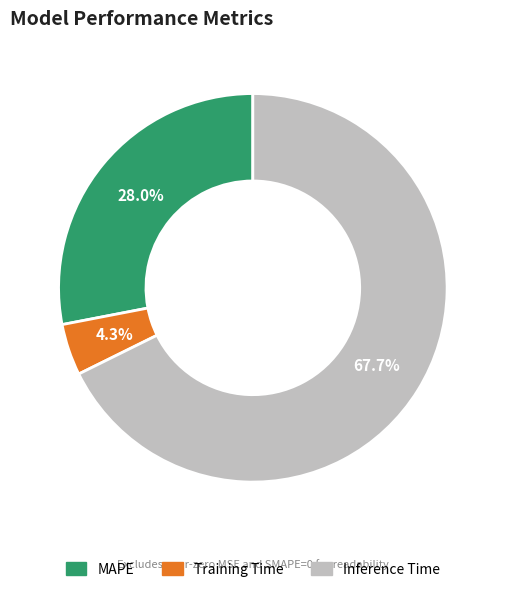

How many slices are in this pie chart?

3